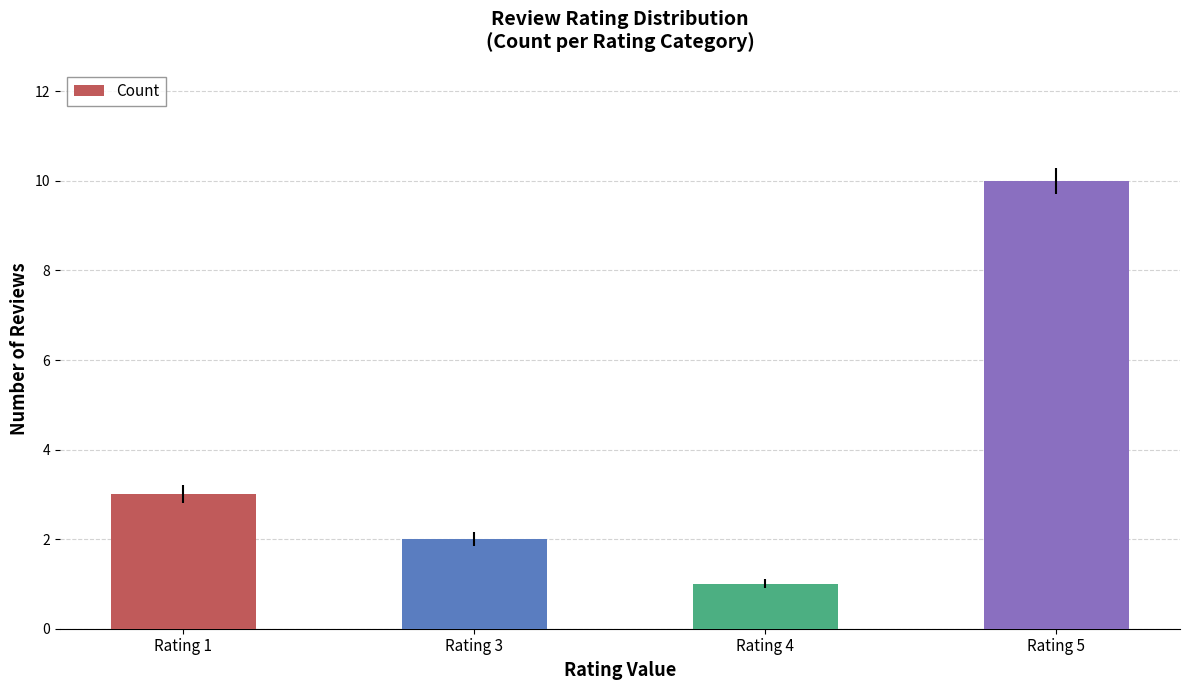

What is the difference between the values at Rating 4 and Rating 3?

1